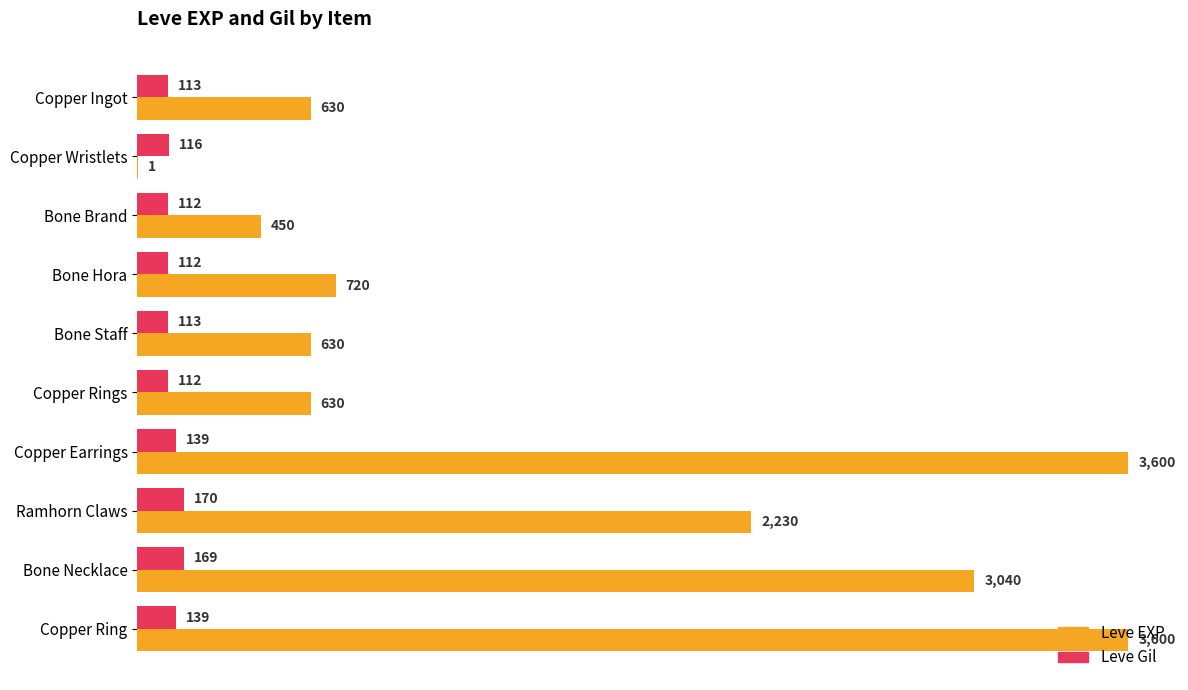

What is the approximate value of Leve Gil at Copper Wristlets?

116